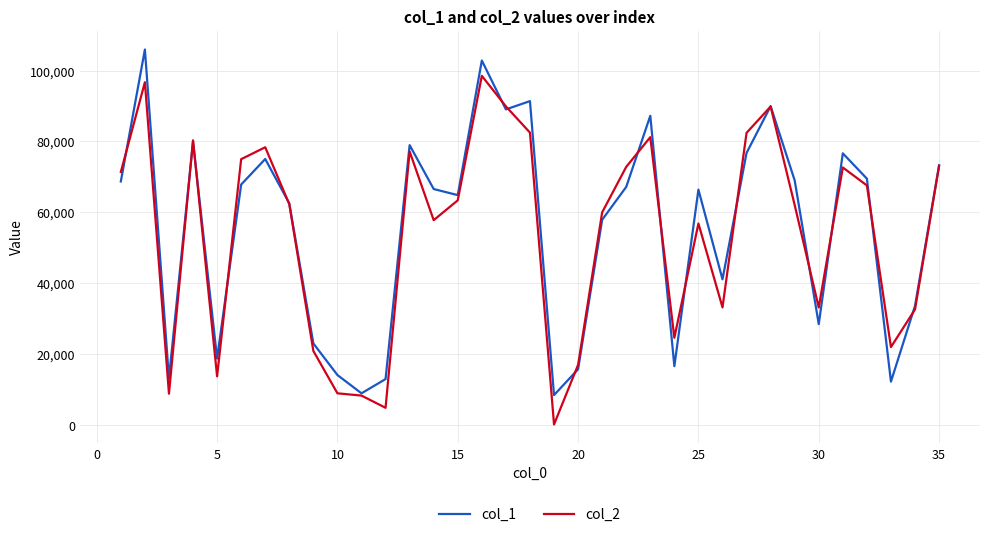

List the series in order of their peak value, highest first.

col_1, col_2